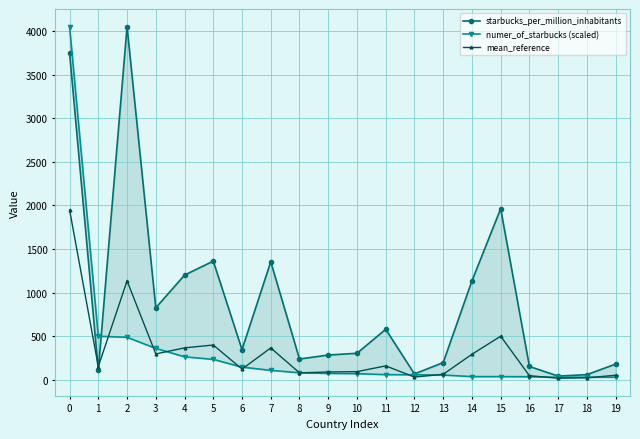

Is it true that numer_of_starbucks (scaled) equals 737.0 at 1?

False